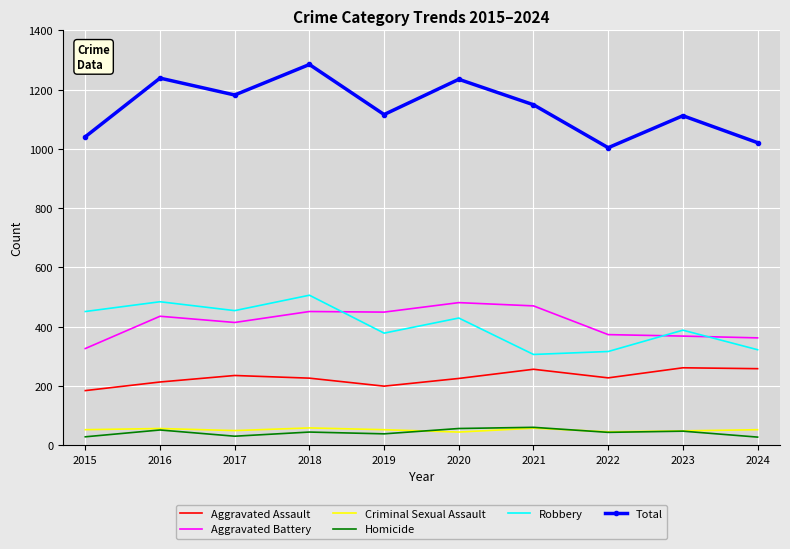

At which category is the sum across all series the highest?

2018